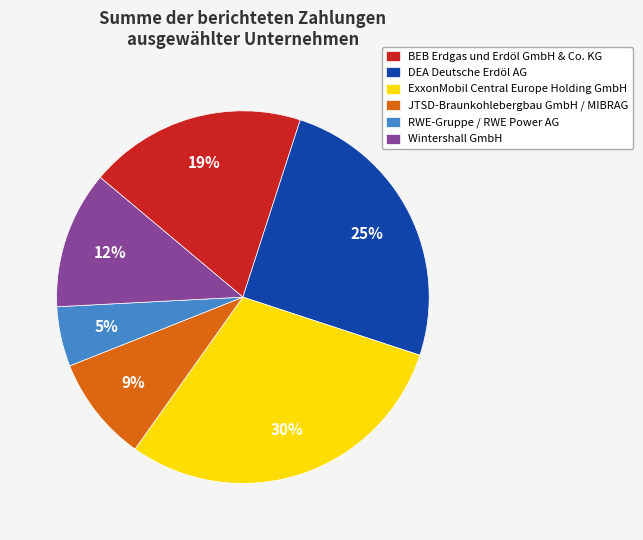

To the nearest percent, what is the combined percentage of Wintershall GmbH and DEA Deutsche Erdöl AG?

37%